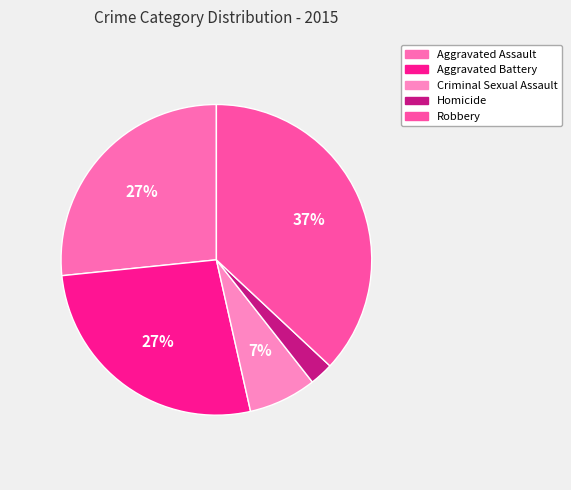

Rank the categories by value from highest to lowest.

Robbery, Aggravated Battery, Aggravated Assault, Criminal Sexual Assault, Homicide